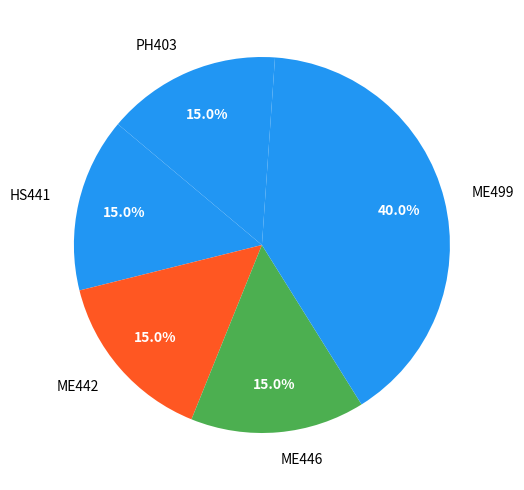

To the nearest percent, what is the average slice percentage?

20%